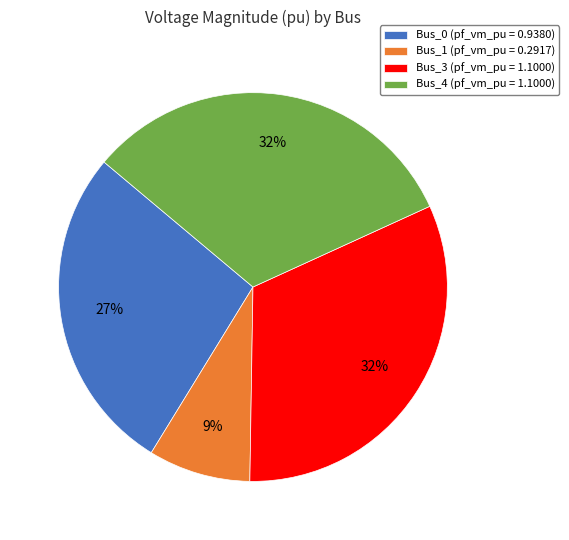

What percentage is the Bus_3 (pf_vm_pu = 1.1000) slice, to the nearest percent?

32%